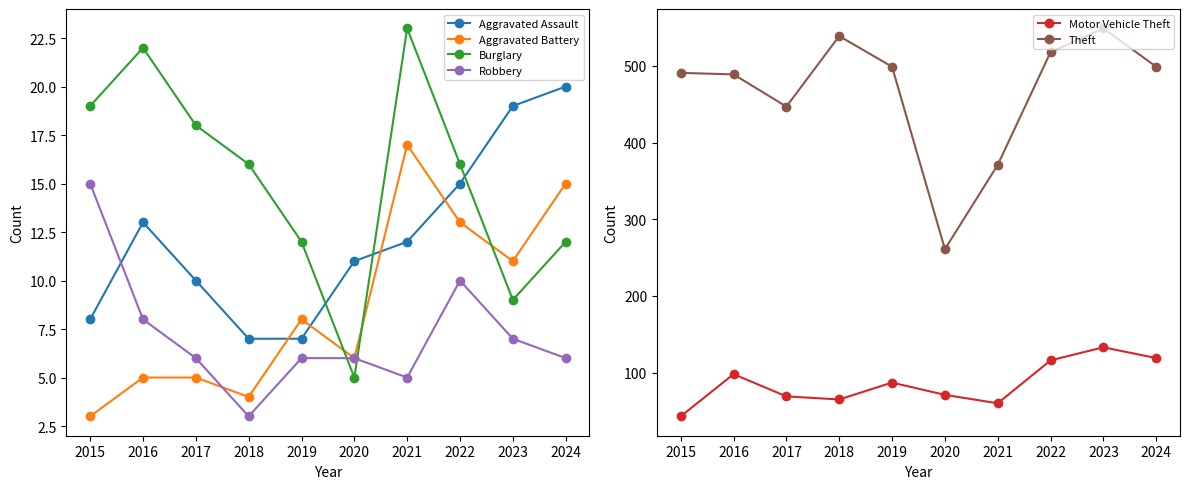

At which category does Aggravated Battery reach its first local valley?

2018